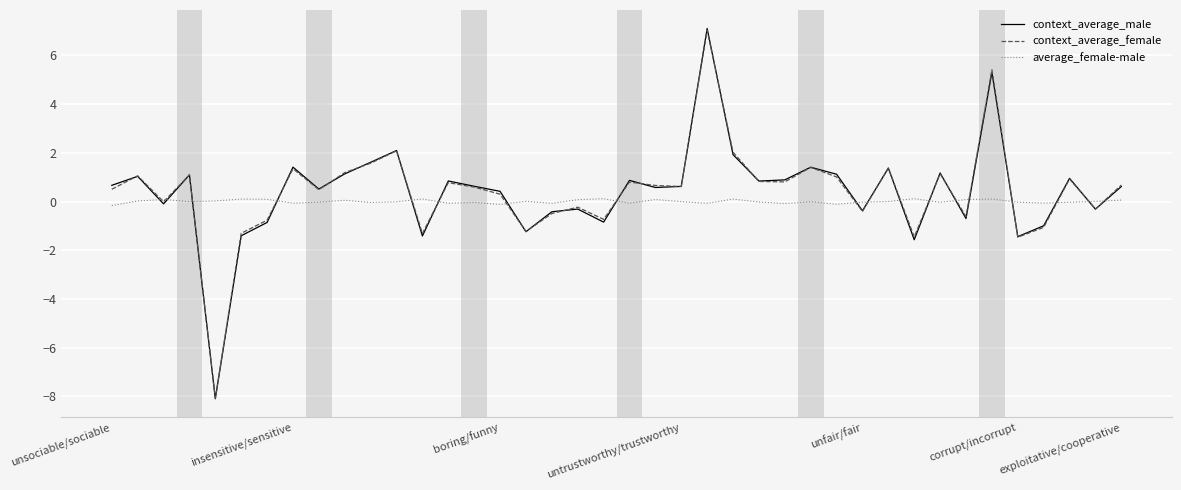

What is the greatest value displayed?

7.1